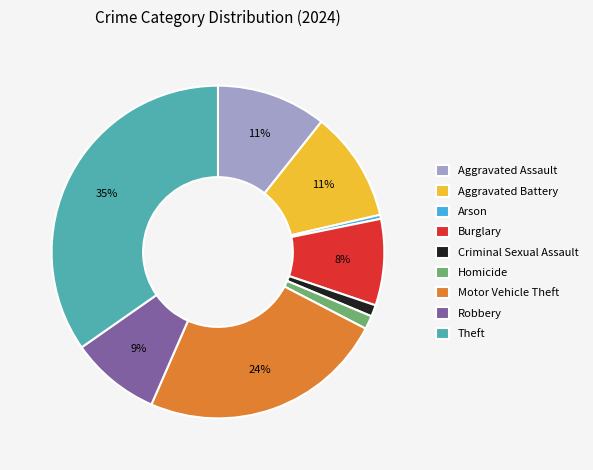

What is the ratio of the value at Aggravated Battery to the value at Arson?

27.6